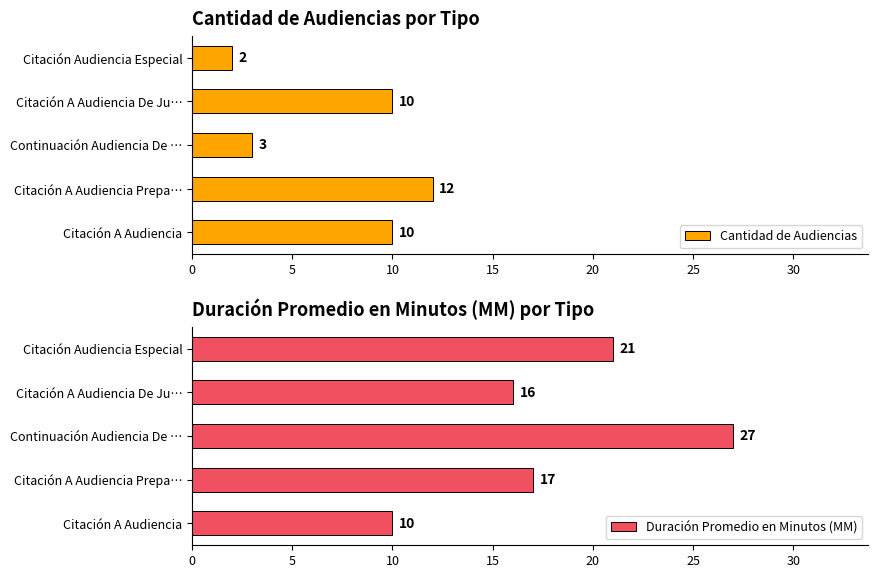

How many distinct data groups are displayed?

2